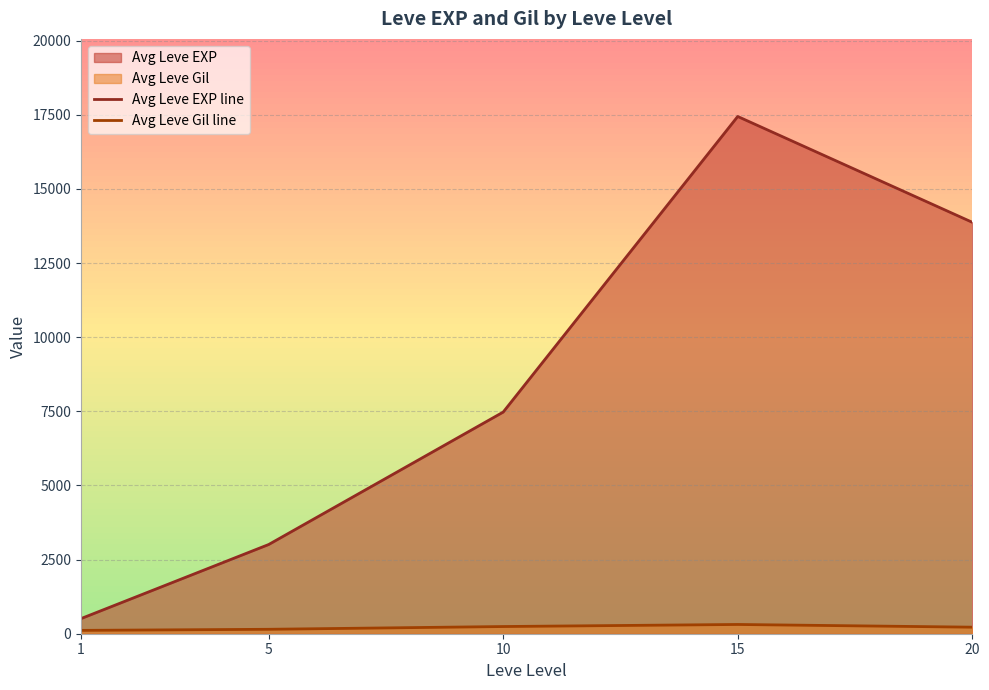

What is the maximum value for Avg Leve EXP line?

17445.0